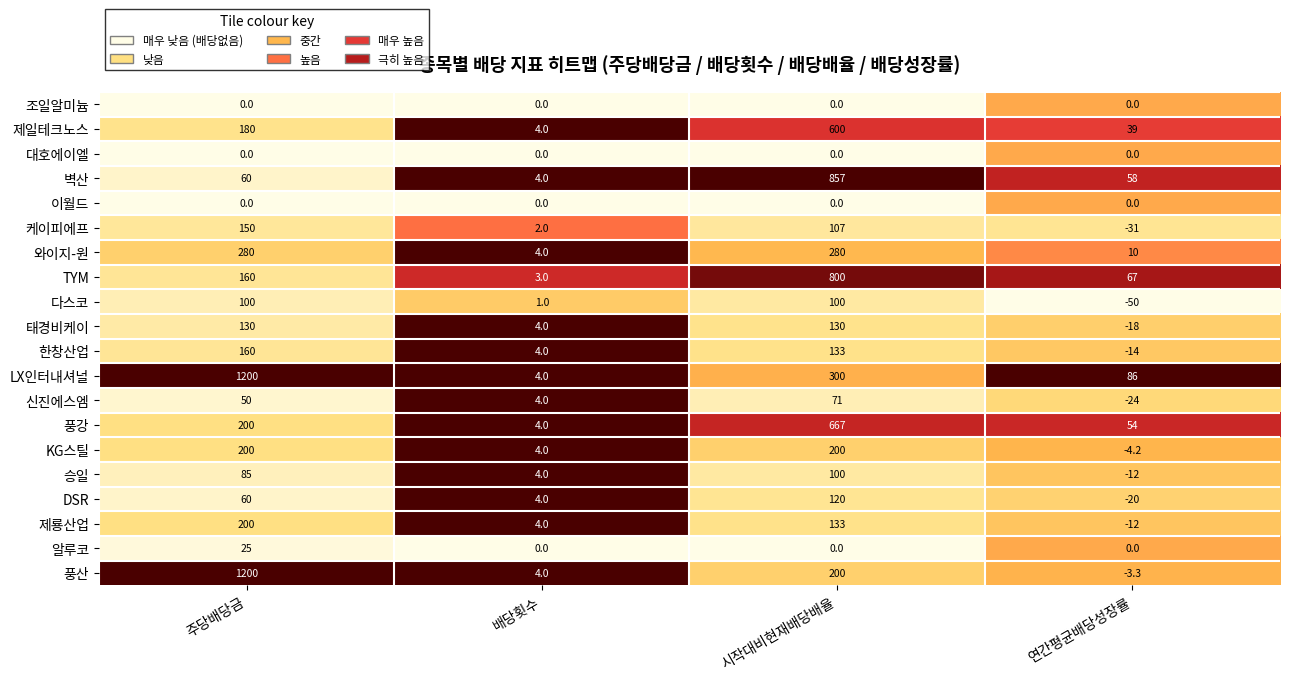

Which series has the largest total across all categories?

LX인터내셔널